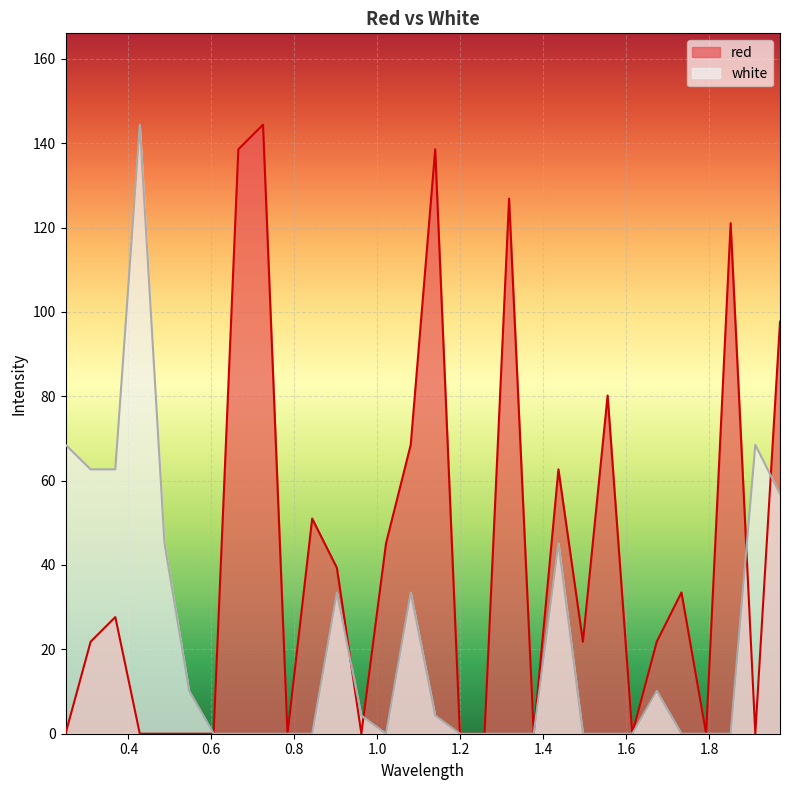

Rank the series by their maximum value, from highest to lowest.

red, white